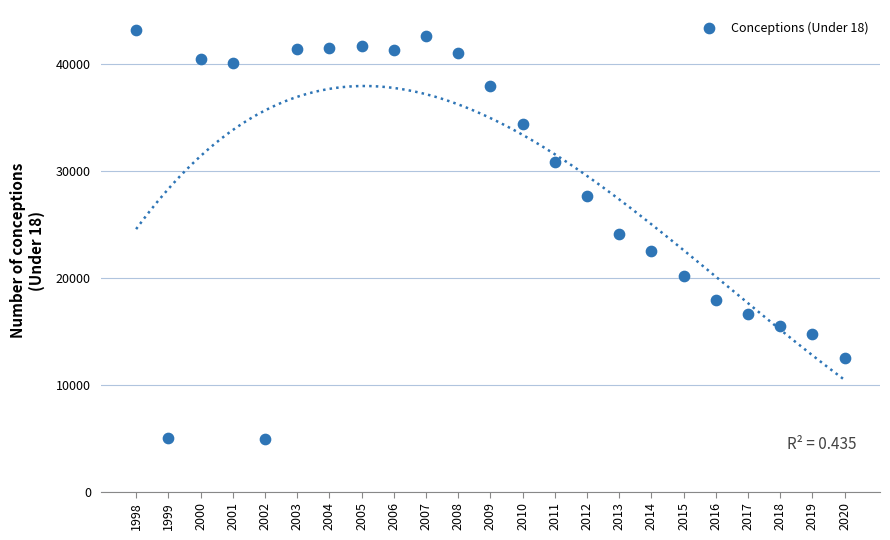

What is the range of X values (max minus min)?

22